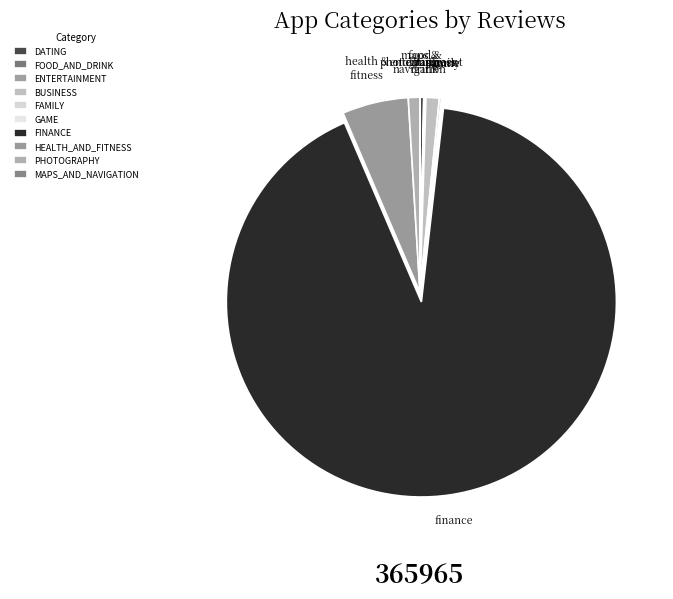

Count the number of slices in the pie.

10